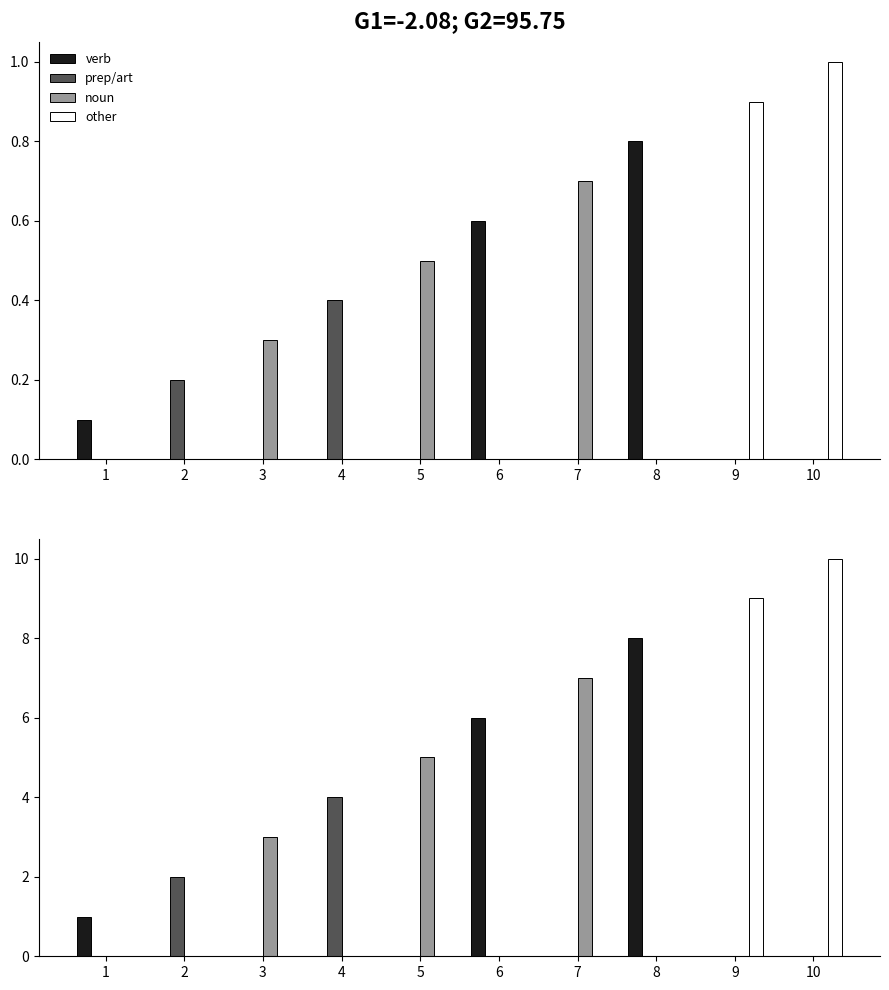

Reading right to left, what are all the values shown in this chart?

verb: 0	0	8	0	6	0	0	0	0	1
prep/art: 0	0	0	0	0	0	4	0	2	0
noun: 0	0	0	7	0	5	0	3	0	0
other: 10	9	0	0	0	0	0	0	0	0